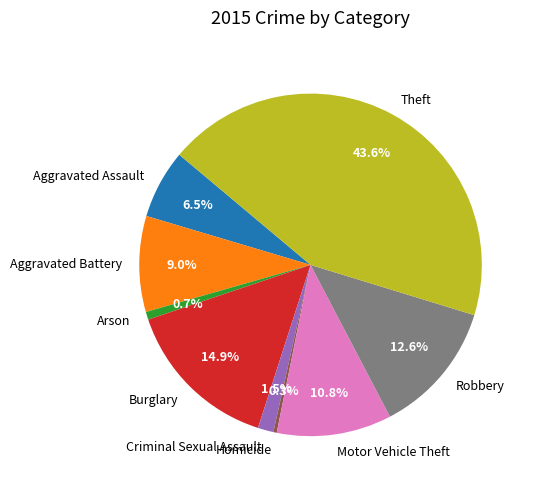

How many slices are in this pie chart?

9